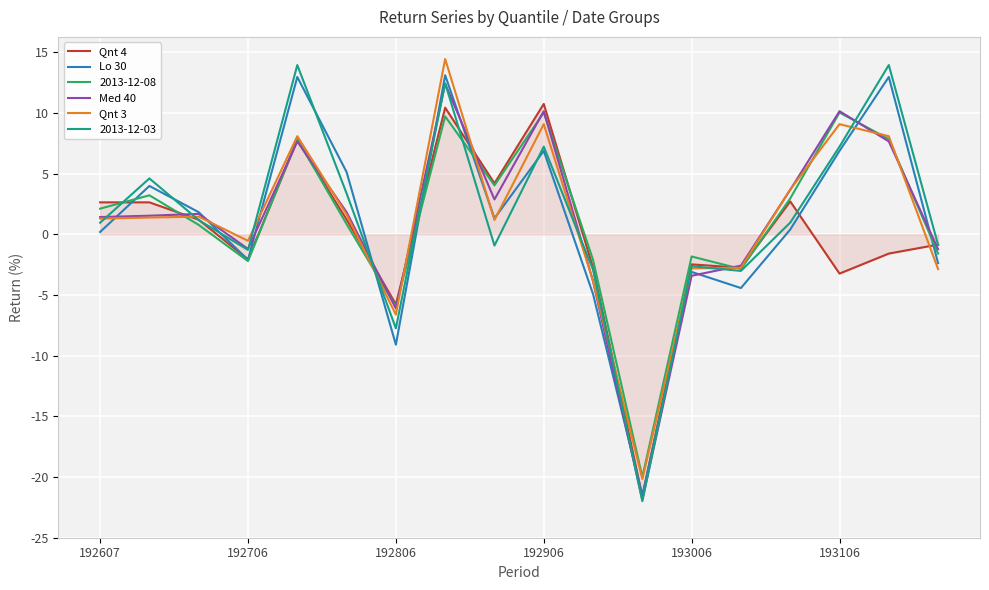

Which series has the largest range (max minus min)?

2013-12-03